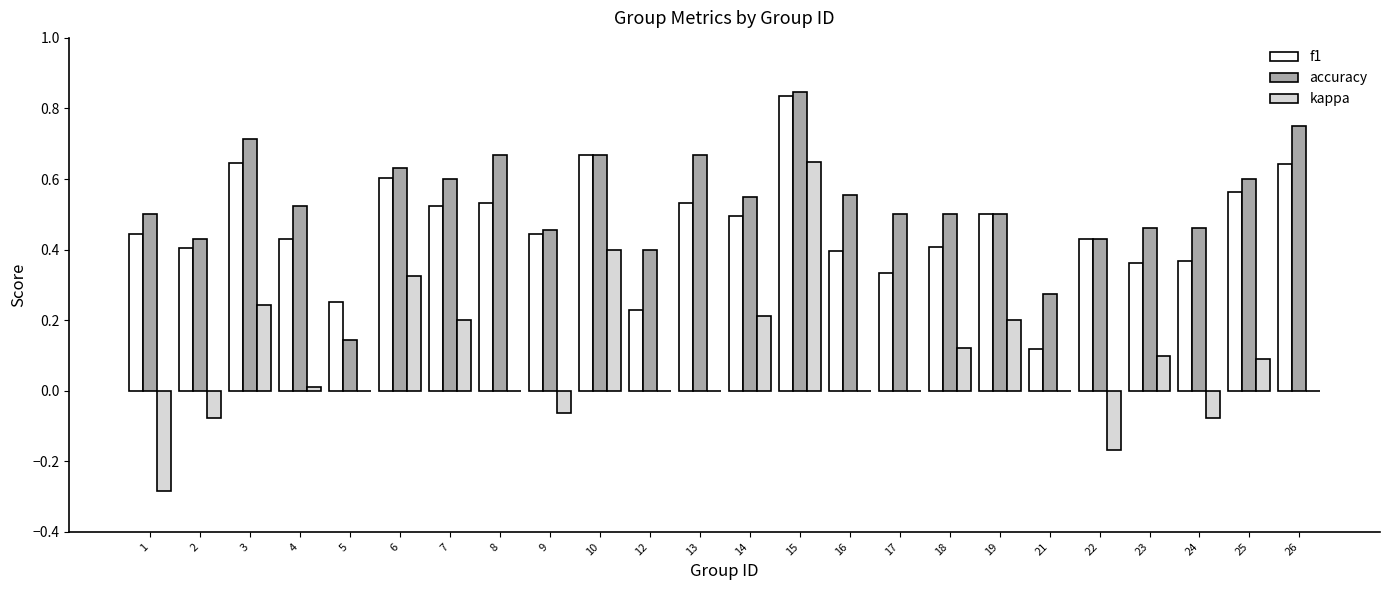

What is the sum of all kappa values?

1.9